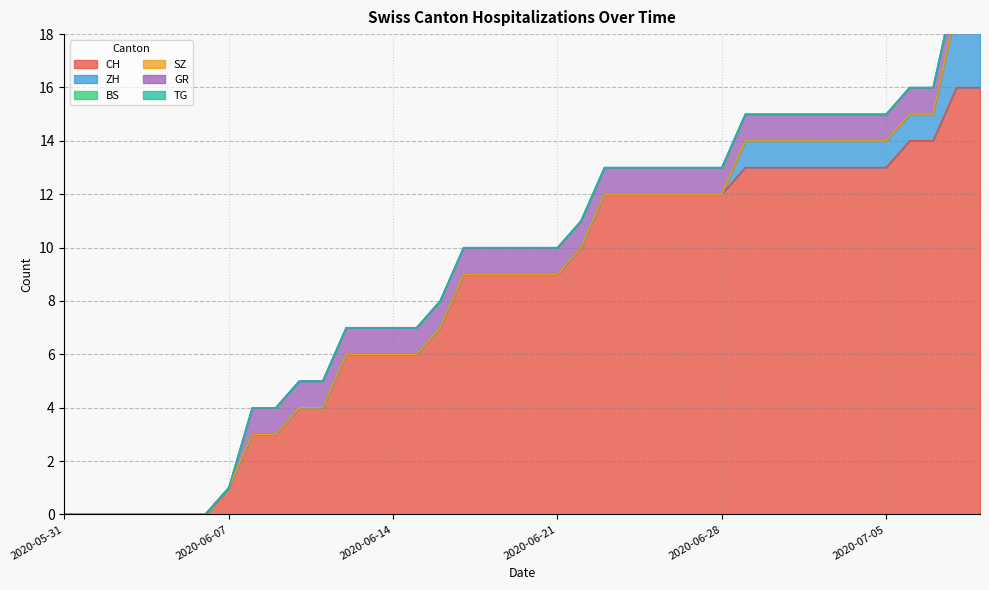

True or false: GR and ZH intersect in this chart.

False